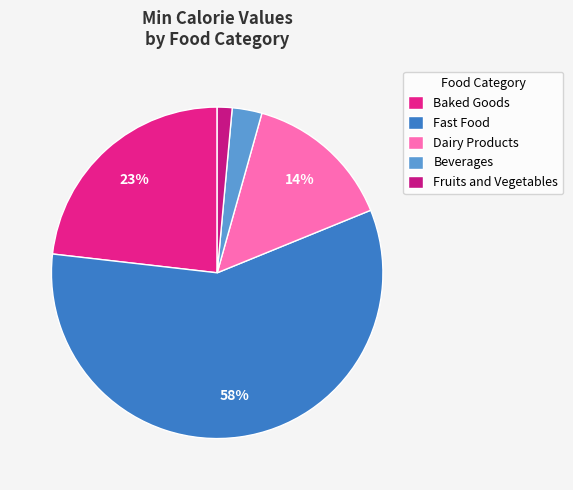

How many slices are in this pie chart?

5